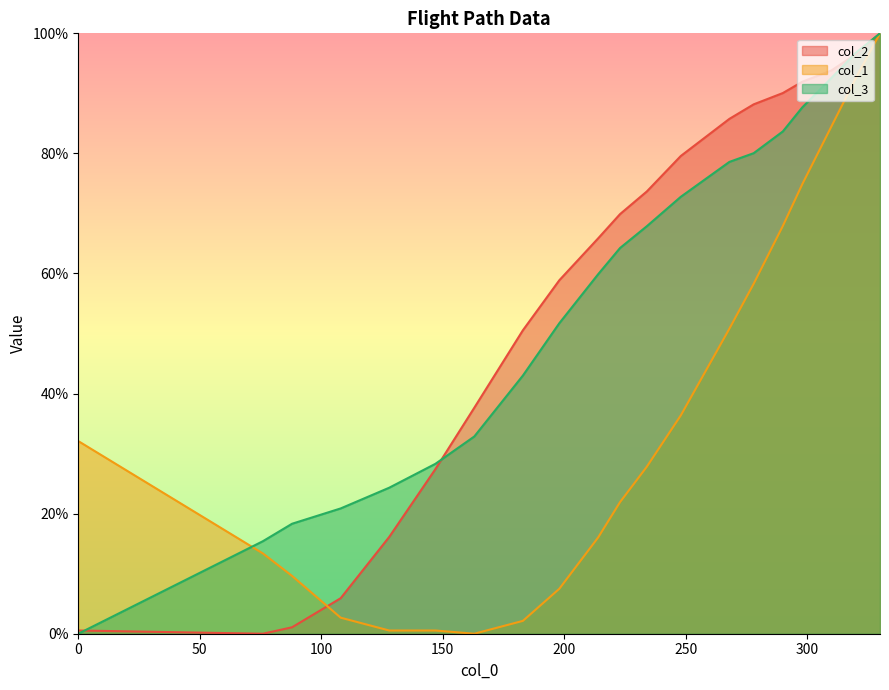

True or false: col_1 and col_3 cross at least once.

True